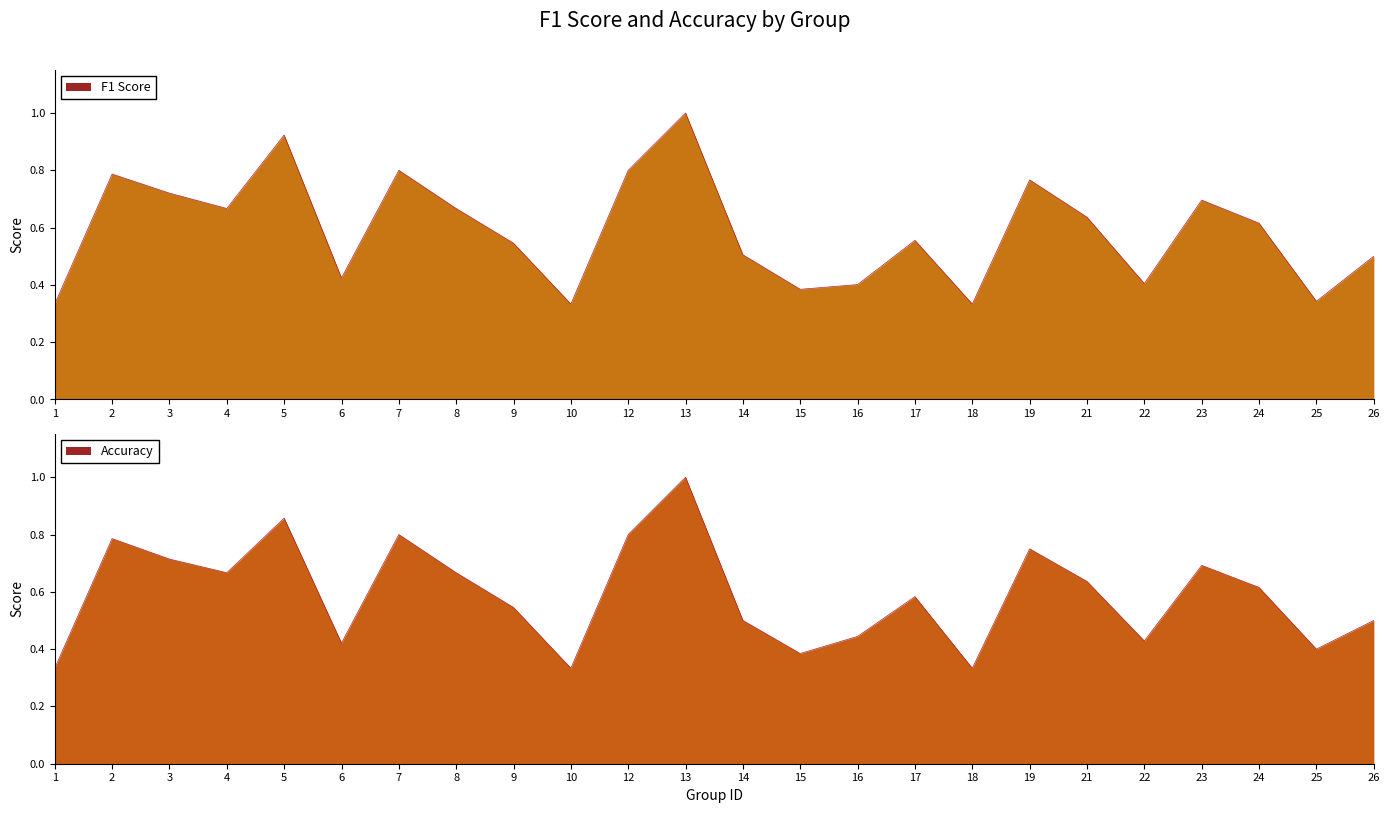

What is the minimum value for accuracy?

0.3